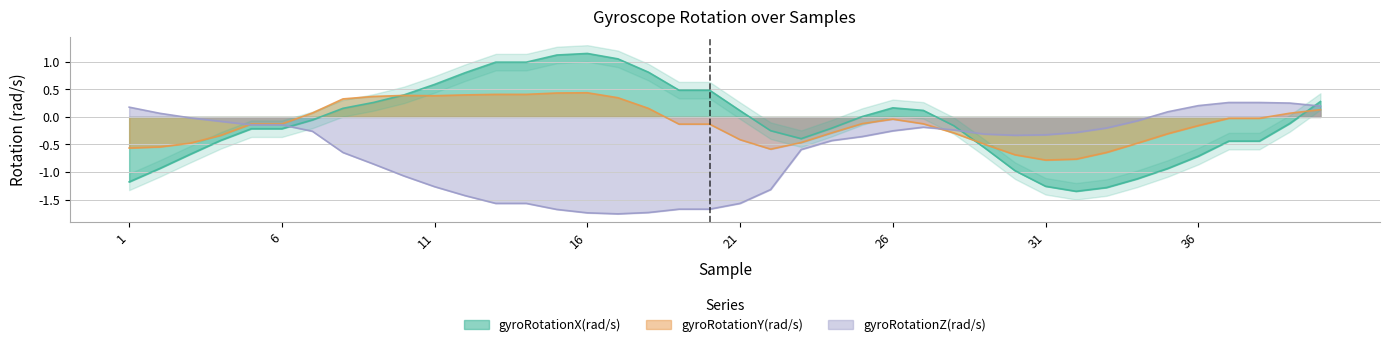

Reading left to right, what are all the values shown in this chart?

gyroRotationX(rad/s): 1=-1.2	2=-0.9	3=-0.7	4=-0.4	5=-0.2	6=-0.2	7=-0.1	8=0.2	9=0.3	10=0.4	11=0.6	12=0.8	13=1.0	14=1.0	15=1.1	16=1.2	17=1.1	18=0.8	19=0.5	20=0.5	21=0.1	22=-0.3	23=-0.4	24=-0.2	25=0.0	26=0.2	27=0.1	28=-0.2	29=-0.6	30=-1.0	31=-1.3	32=-1.4	33=-1.3	34=-1.1	35=-0.9	36=-0.7	37=-0.4	38=-0.4	39=-0.1	40=0.3
gyroRotationY(rad/s): 1=-0.6	2=-0.5	3=-0.5	4=-0.3	5=-0.1	6=-0.1	7=0.1	8=0.3	9=0.4	10=0.4	11=0.4	12=0.4	13=0.4	14=0.4	15=0.4	16=0.4	17=0.3	18=0.2	19=-0.1	20=-0.1	21=-0.4	22=-0.6	23=-0.5	24=-0.3	25=-0.1	26=-0.0	27=-0.1	28=-0.3	29=-0.5	30=-0.7	31=-0.8	32=-0.8	33=-0.6	34=-0.5	35=-0.3	36=-0.2	37=-0.0	38=-0.0	39=0.1	40=0.1
gyroRotationZ(rad/s): 1=0.2	2=0.1	3=-0.0	4=-0.1	5=-0.1	6=-0.1	7=-0.3	8=-0.6	9=-0.9	10=-1.1	11=-1.3	12=-1.4	13=-1.6	14=-1.6	15=-1.7	16=-1.7	17=-1.8	18=-1.7	19=-1.7	20=-1.7	21=-1.6	22=-1.3	23=-0.6	24=-0.4	25=-0.4	26=-0.3	27=-0.2	28=-0.2	29=-0.3	30=-0.3	31=-0.3	32=-0.3	33=-0.2	34=-0.1	35=0.1	36=0.2	37=0.3	38=0.3	39=0.3	40=0.2